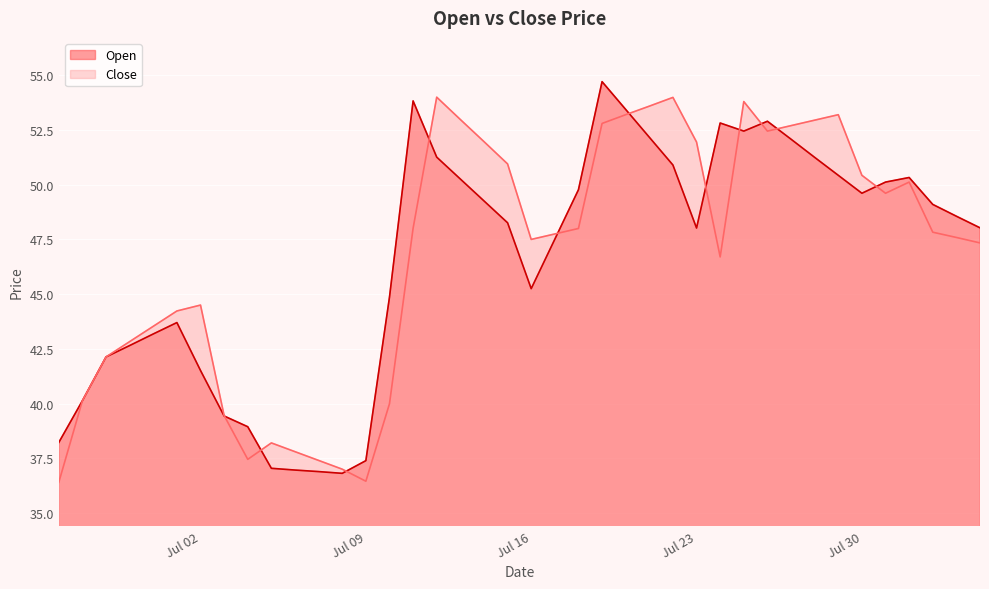

What is the spread (max minus min) of values at Jul 09?

0.9